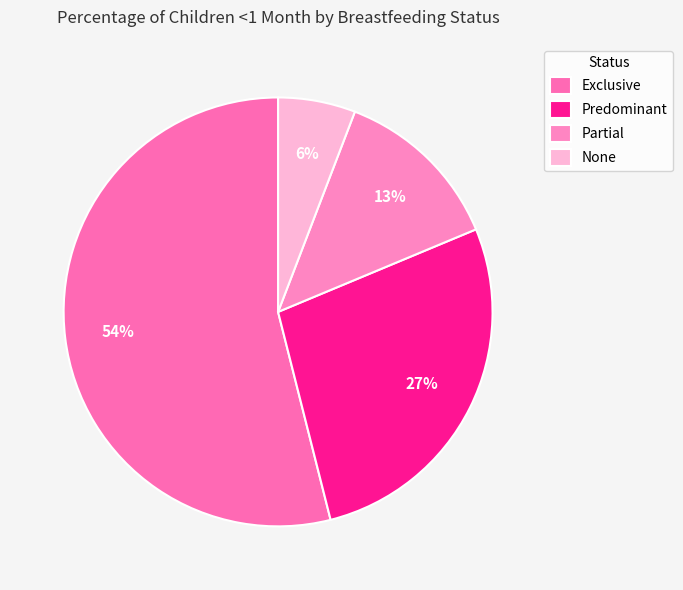

How many slices are in this pie chart?

4